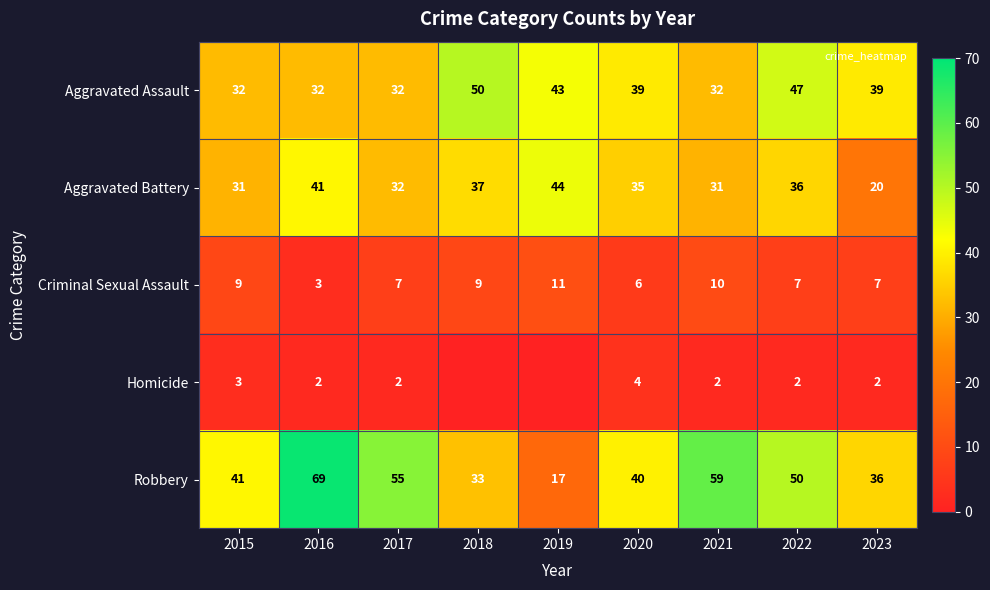

True or false: Aggravated Battery has a value of 62 at 2016.

False